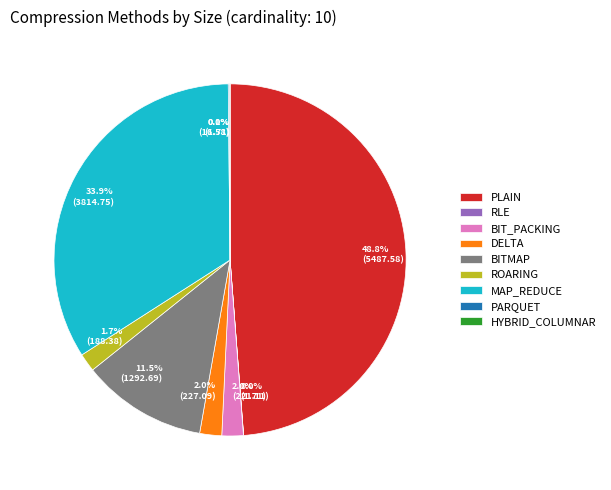

Is there any slice that represents more than half of the pie?

No